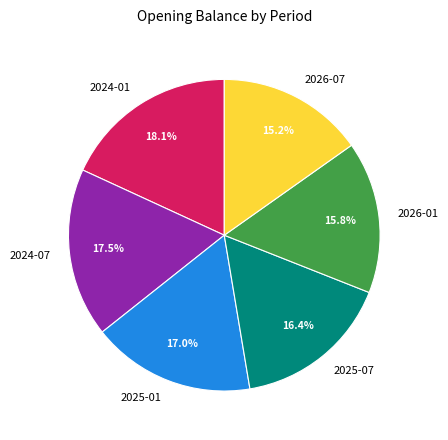

How many slices are in this pie chart?

6